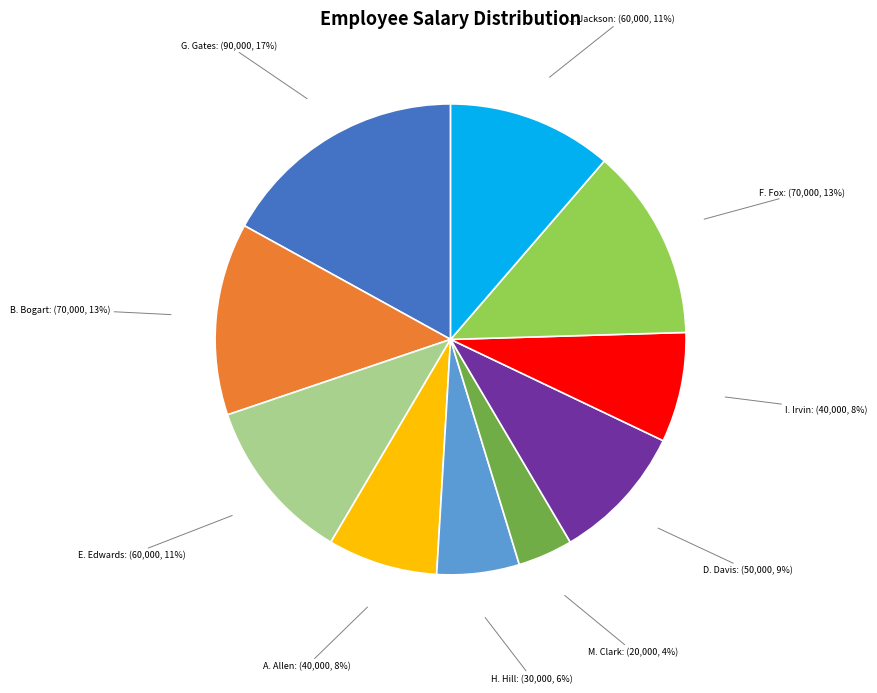

To the nearest percent, what is the difference between the largest and smallest slice percentages?

13%